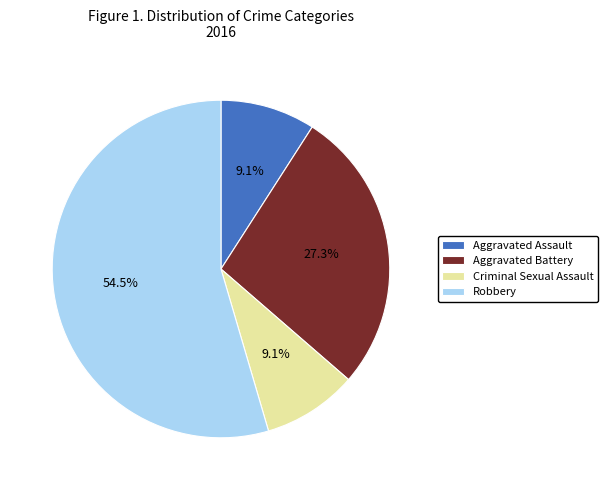

Does Aggravated Assault account for over 50% of the chart?

No